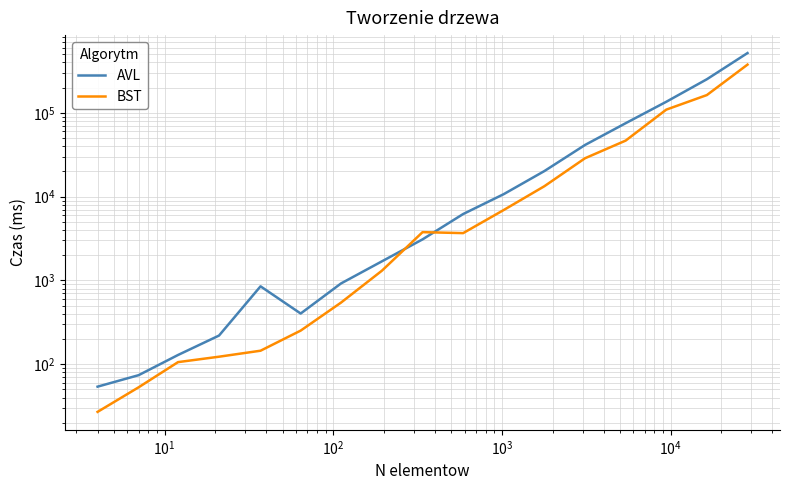

Is this an area chart (filled region under the line)?

No